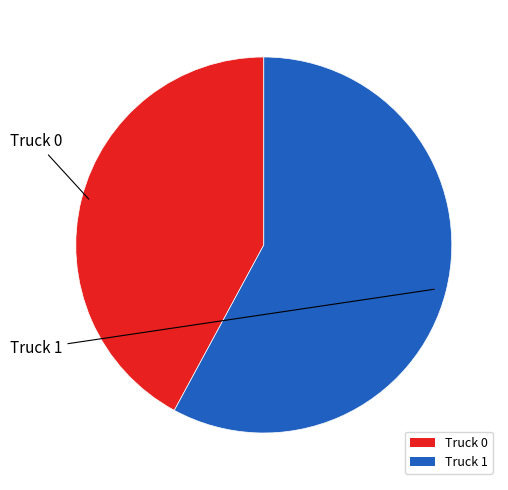

What is the largest slice in the pie chart?

Truck 1